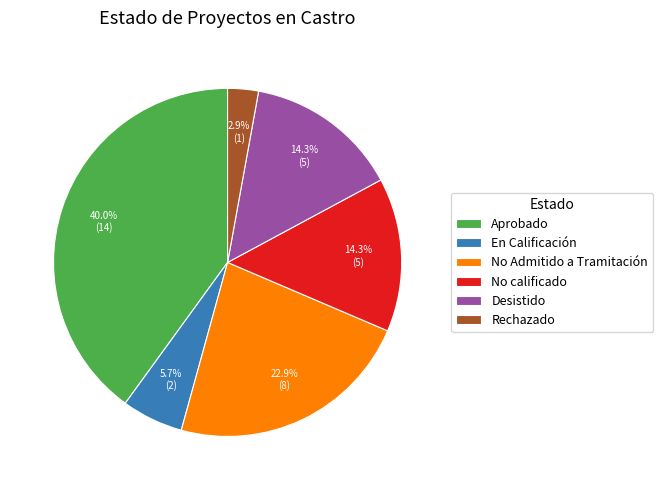

To the nearest percent, what portion does En Calificación represent?

6%